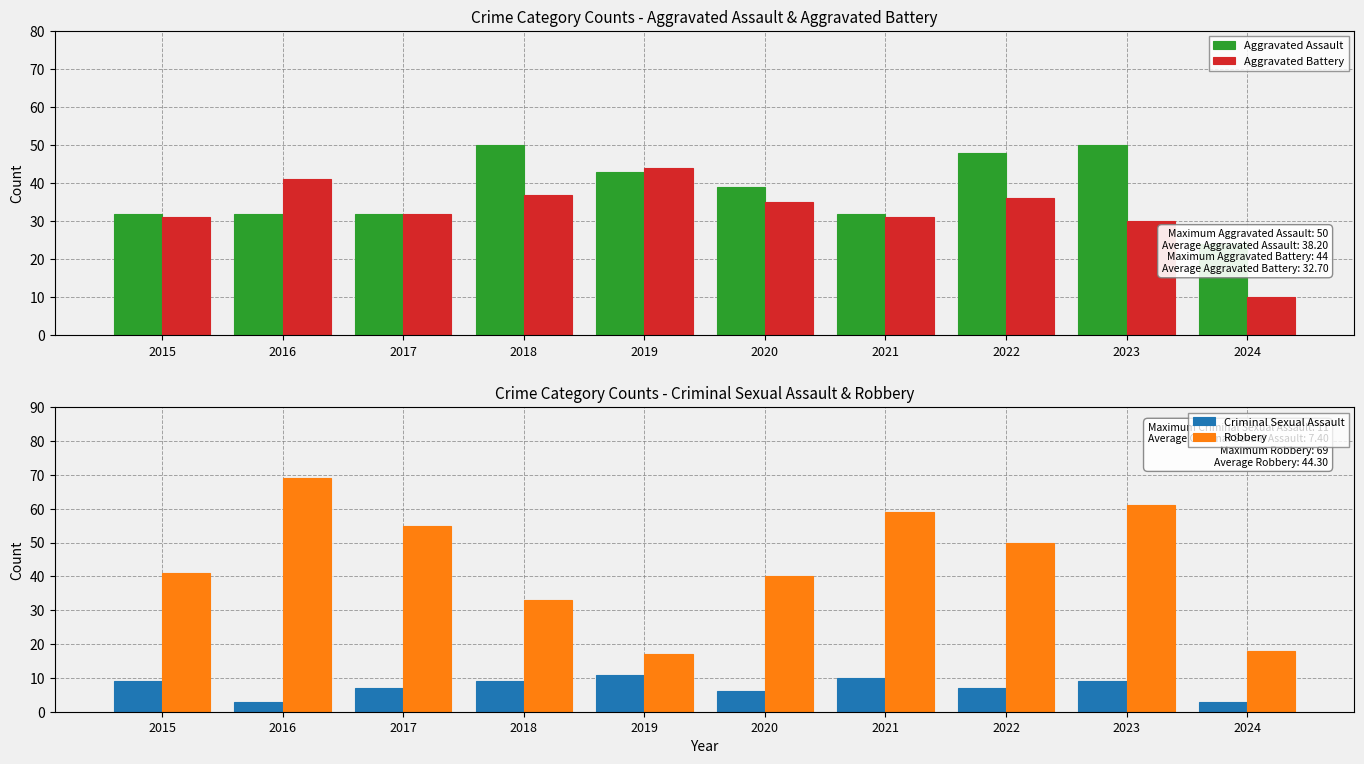

Which category has the highest value in the Aggravated Battery series?

2019